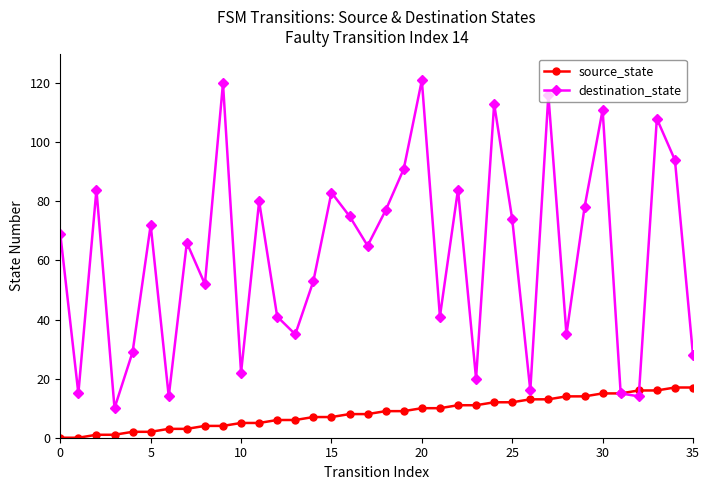

At how many categories does at least one series exceed 49?

22